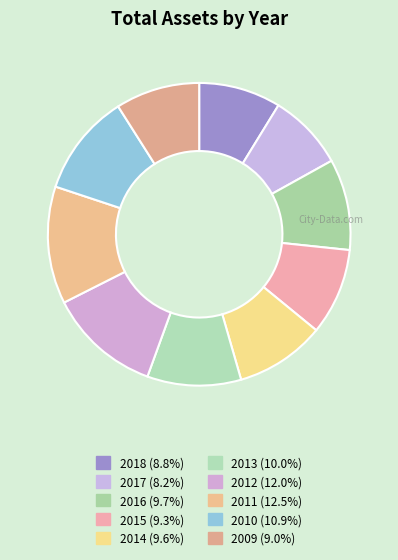

Which category has the biggest portion of the pie?

2011